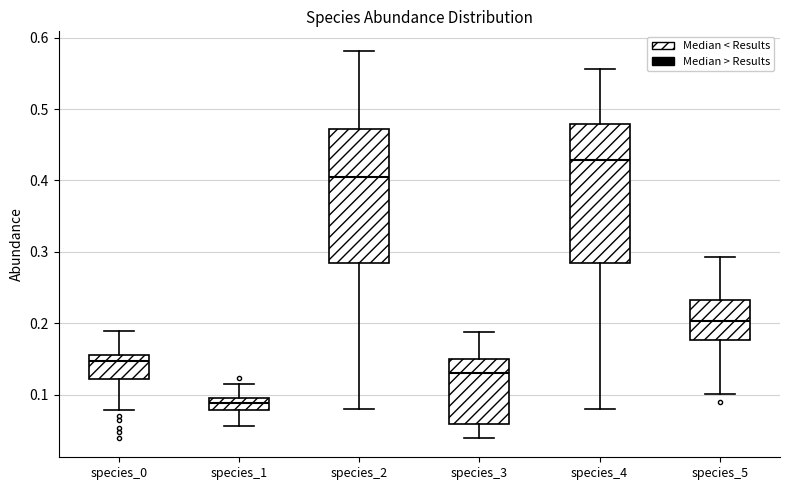

Where does the upper whisker of the box for species_1 end on the y-axis? The values are not printed on the chart, so give them approximately, as read against the axis.

0.12